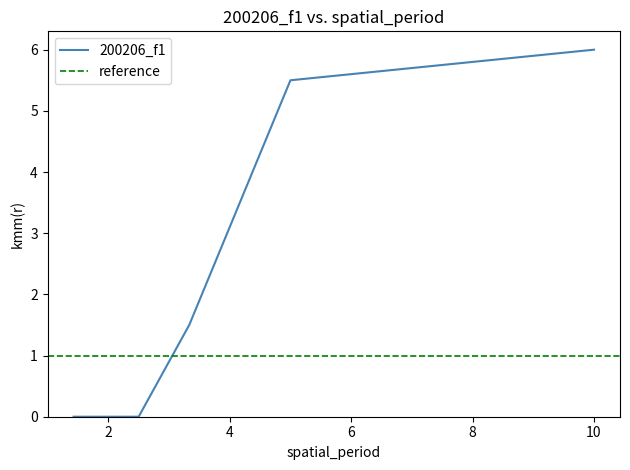

Which label corresponds to the smallest value in the chart?

1.428571428571429